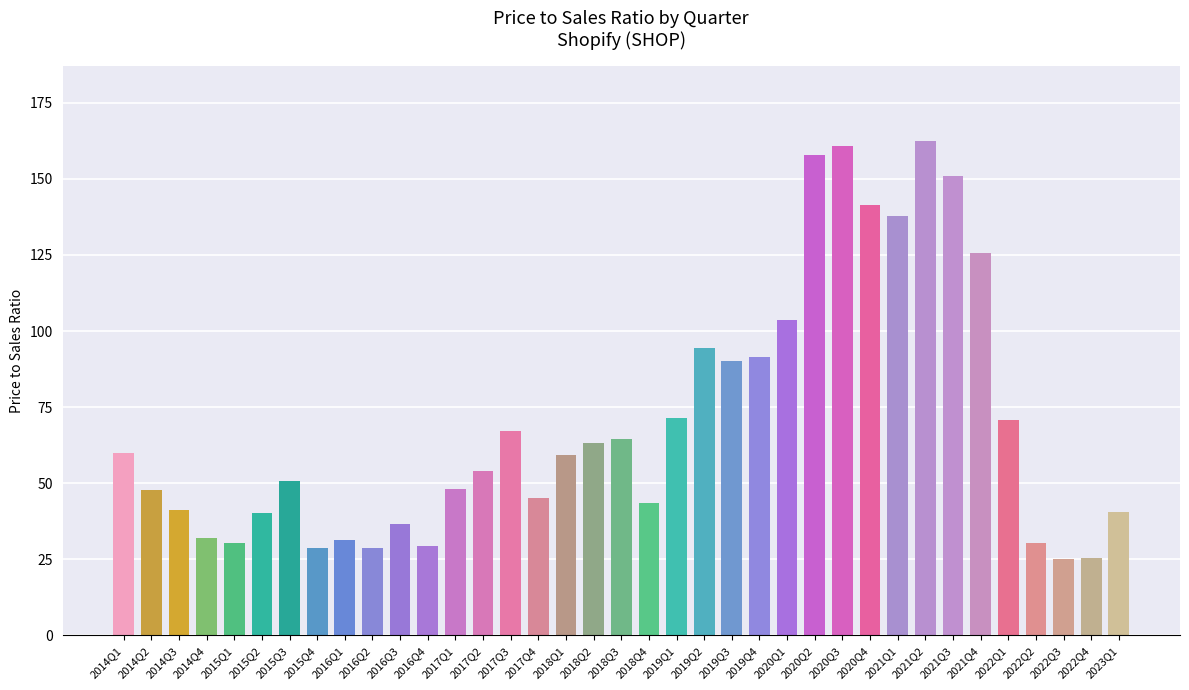

What is the change in value from 2014Q3 to 2021Q3?

+109.6